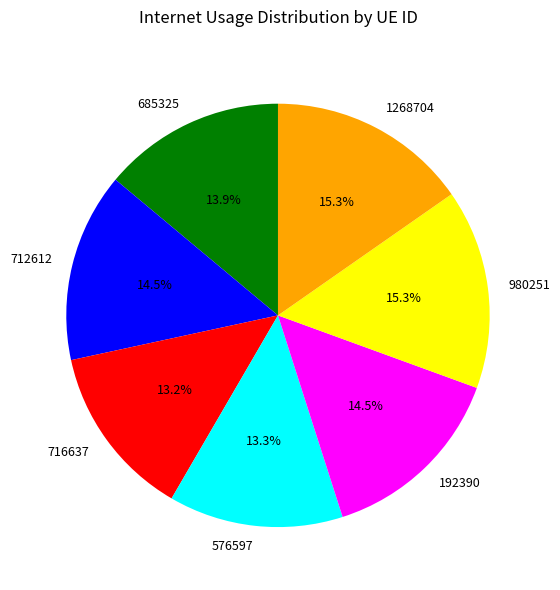

To the nearest percent, what is the difference between the largest and smallest slice percentages?

2%